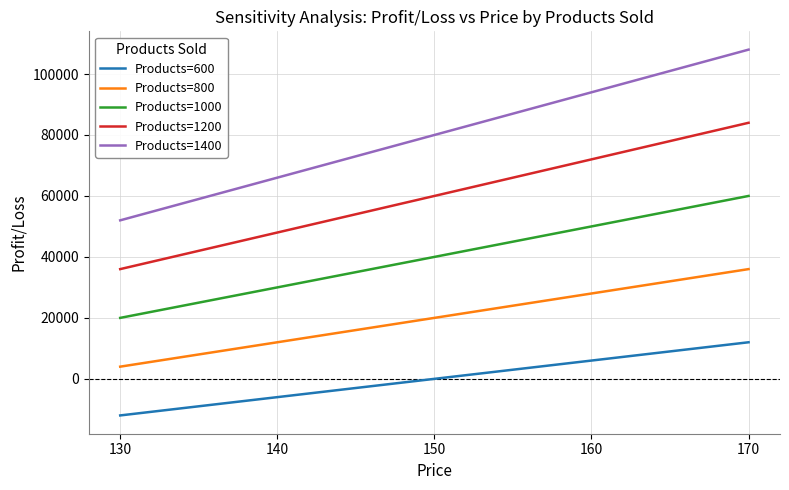

Count the number of data series in this chart.

5